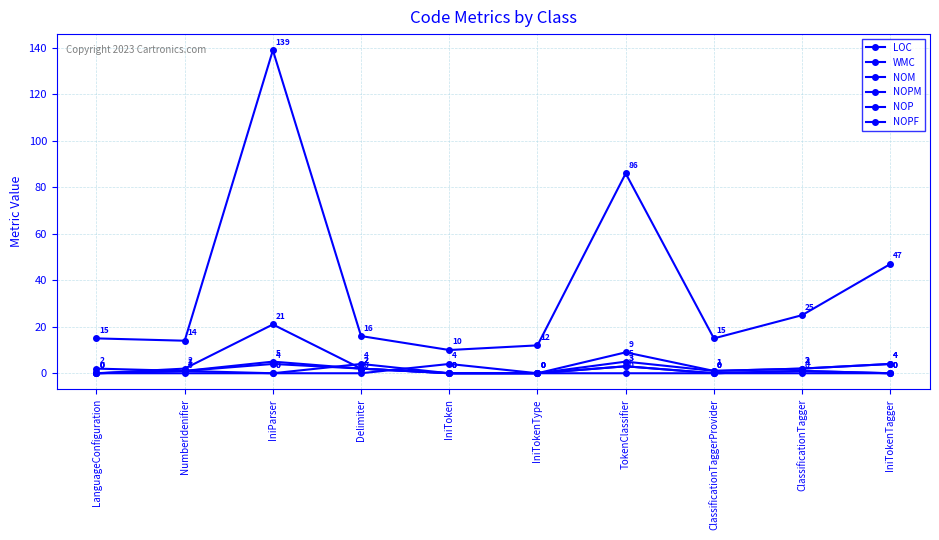

Is this an area chart (filled region under the line)?

No